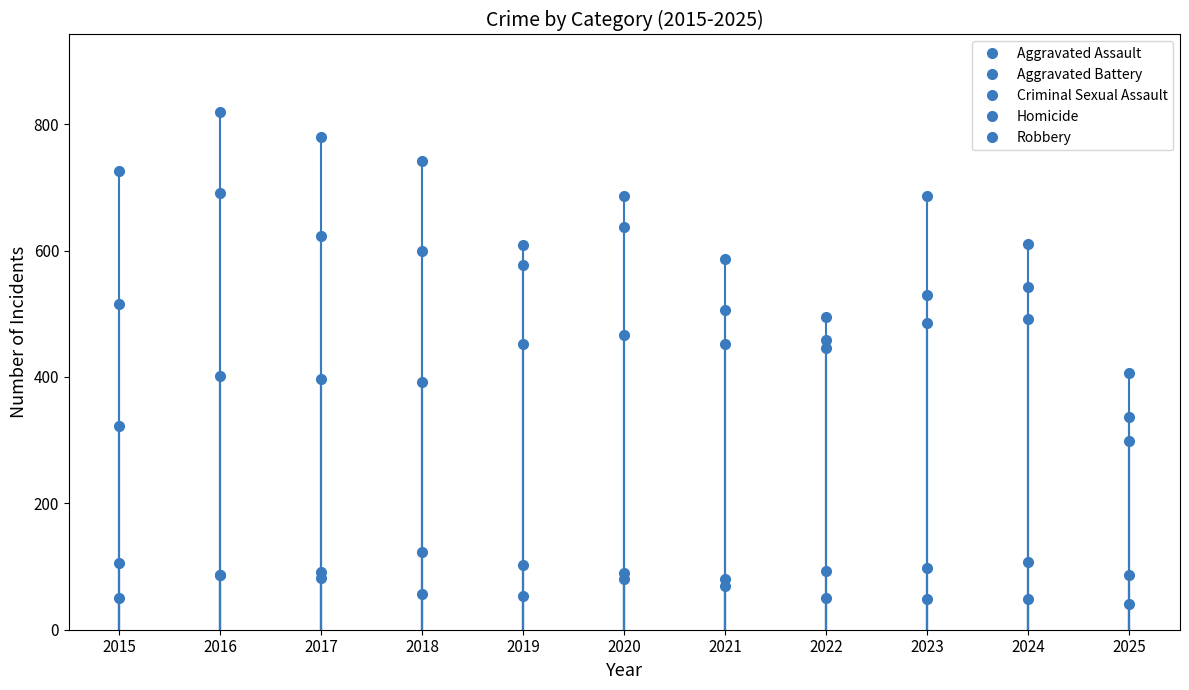

What is the difference between the maximum and minimum values in the Aggravated Battery series?

285